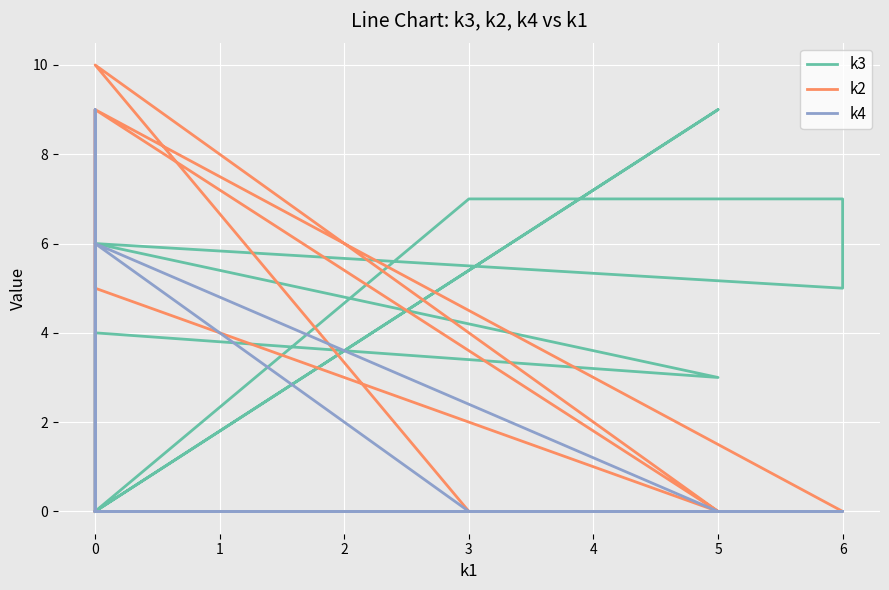

Where do k4 and k3 first cross each other?

5 and 0